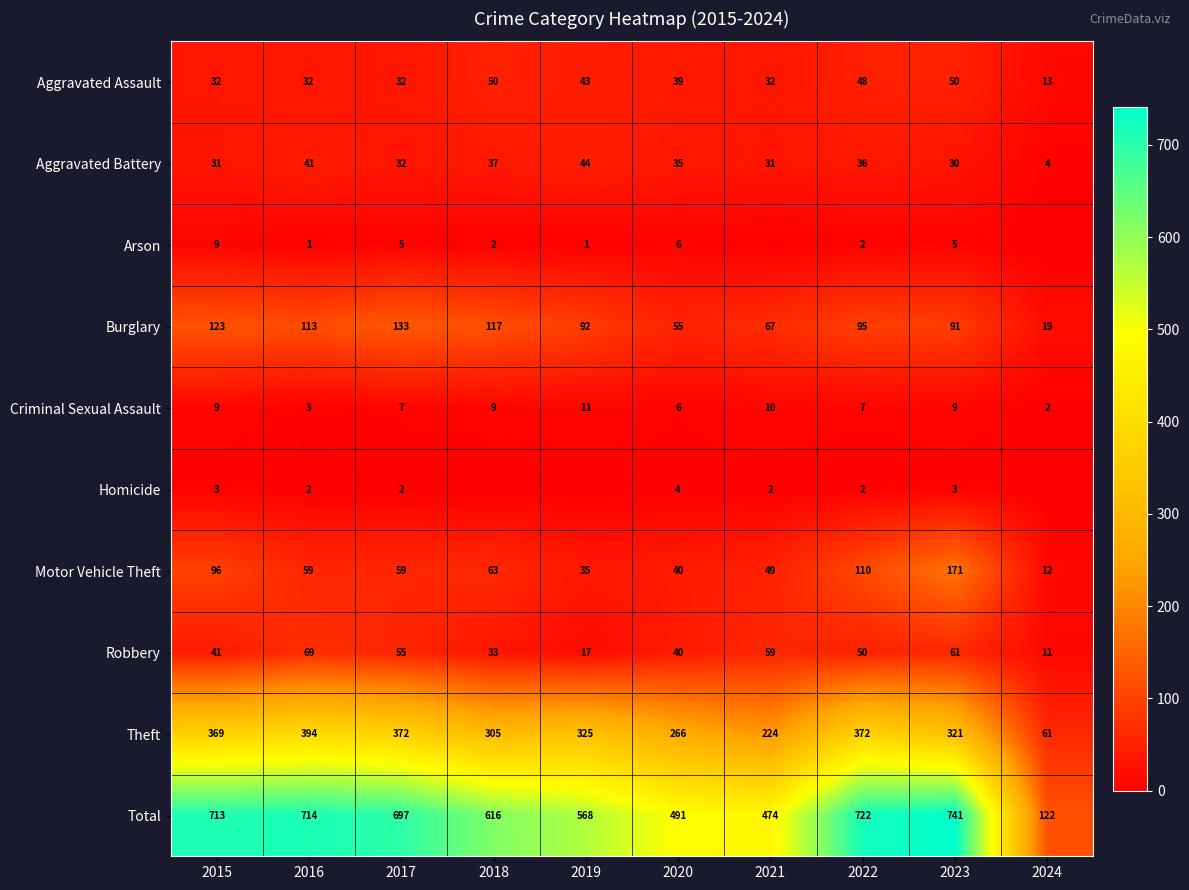

At which label does Burglary first exceed 95?

2015